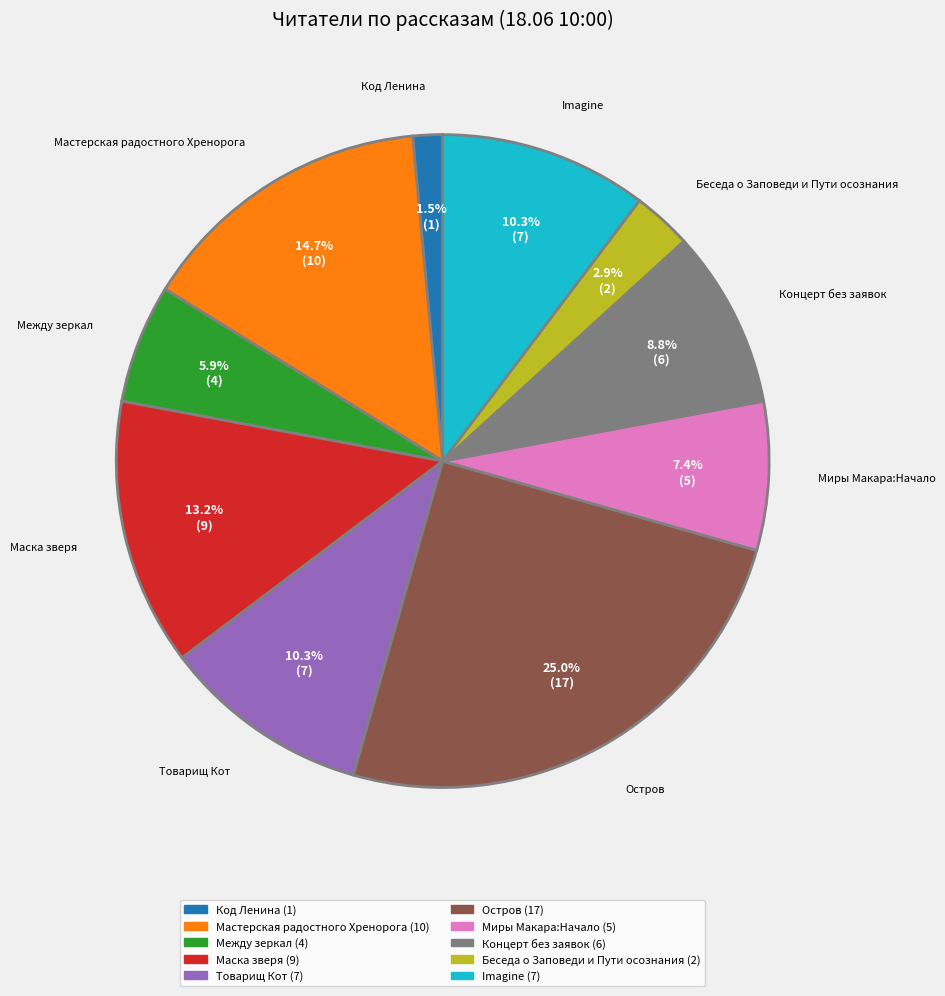

Is there any slice that represents more than half of the pie?

No